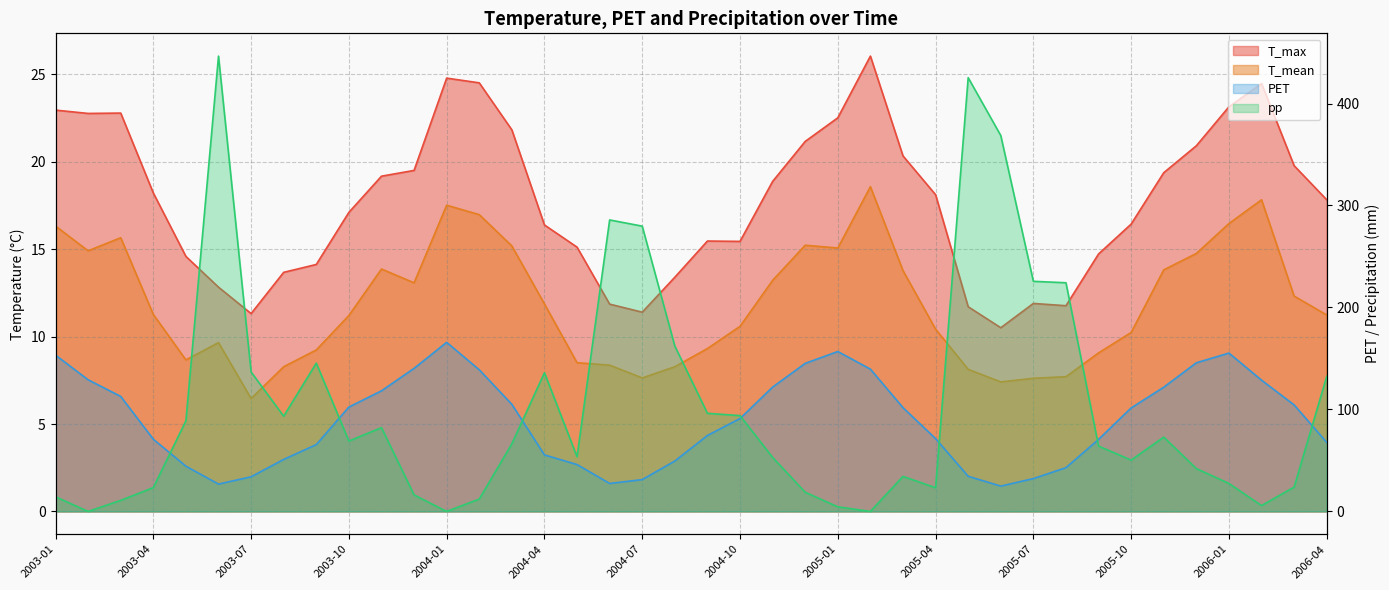

After their last crossing, which series has the higher values: pp or PET?

pp